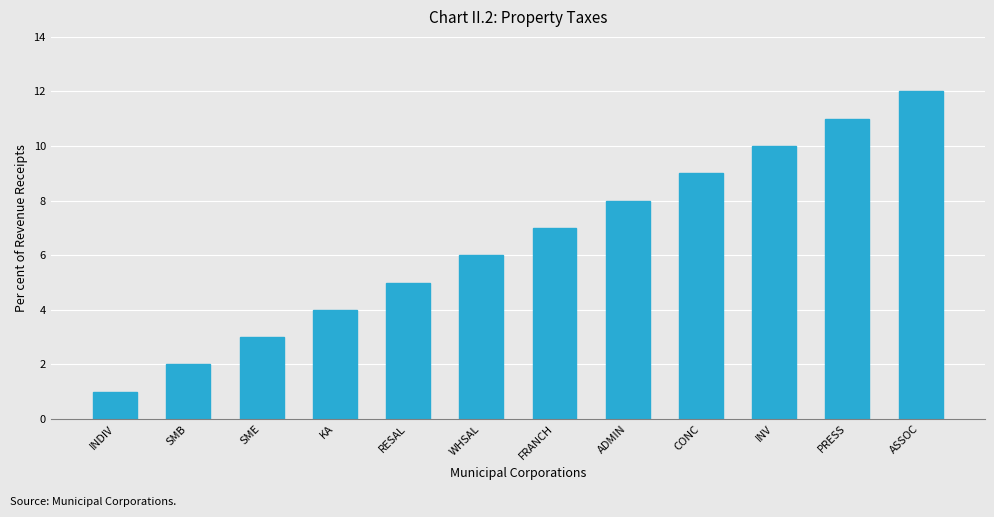

Read the value at PRESS.

11